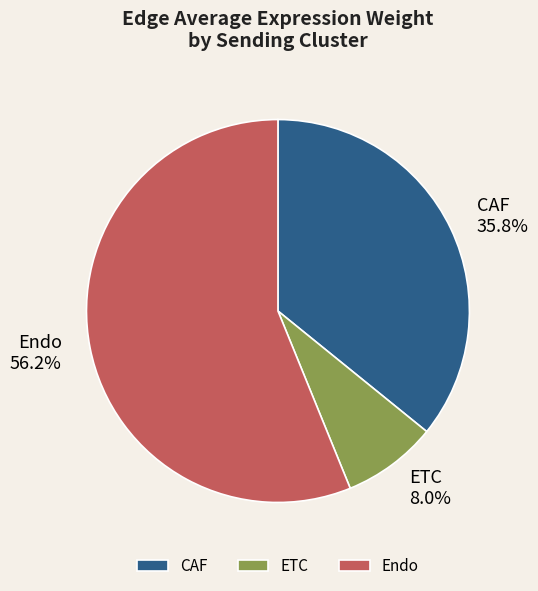

To the nearest percent, what is the difference between the ETC and CAF slice percentages?

28%